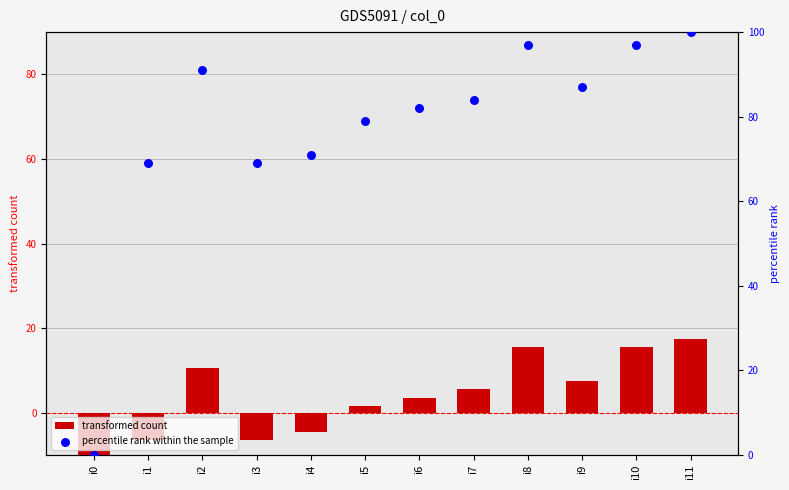

At which category is the sum across all series the highest?

i11